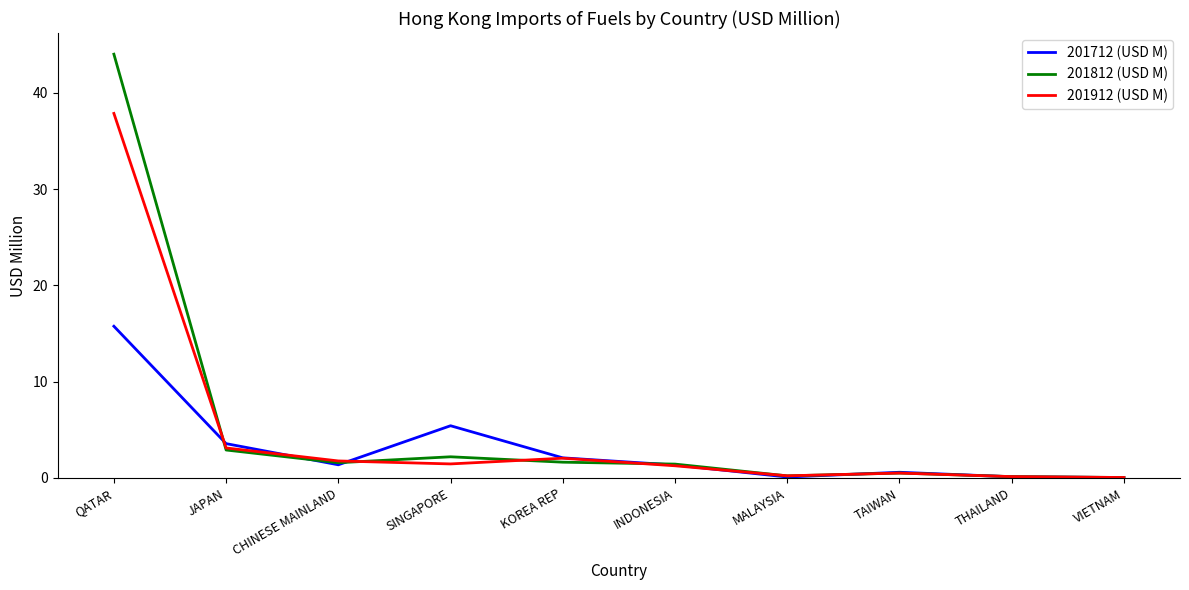

What position from the right is CHINESE MAINLAND?

8